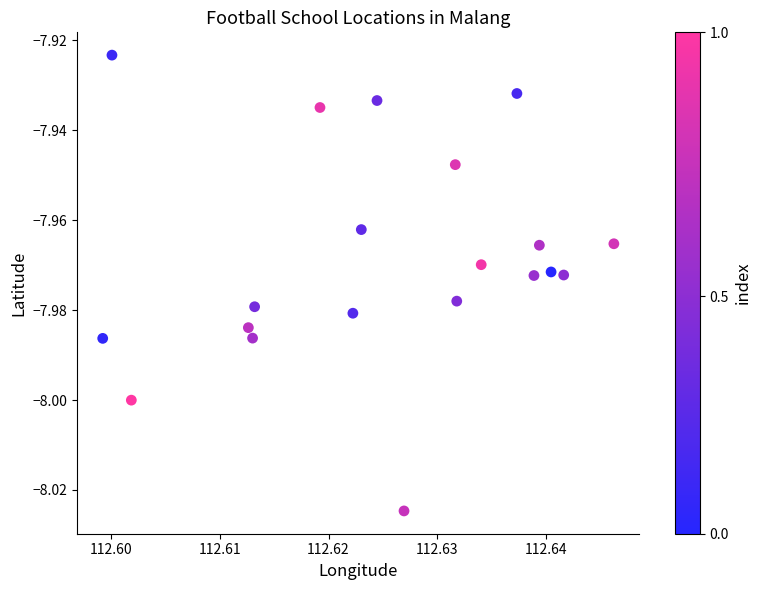

How many data points are displayed?

20